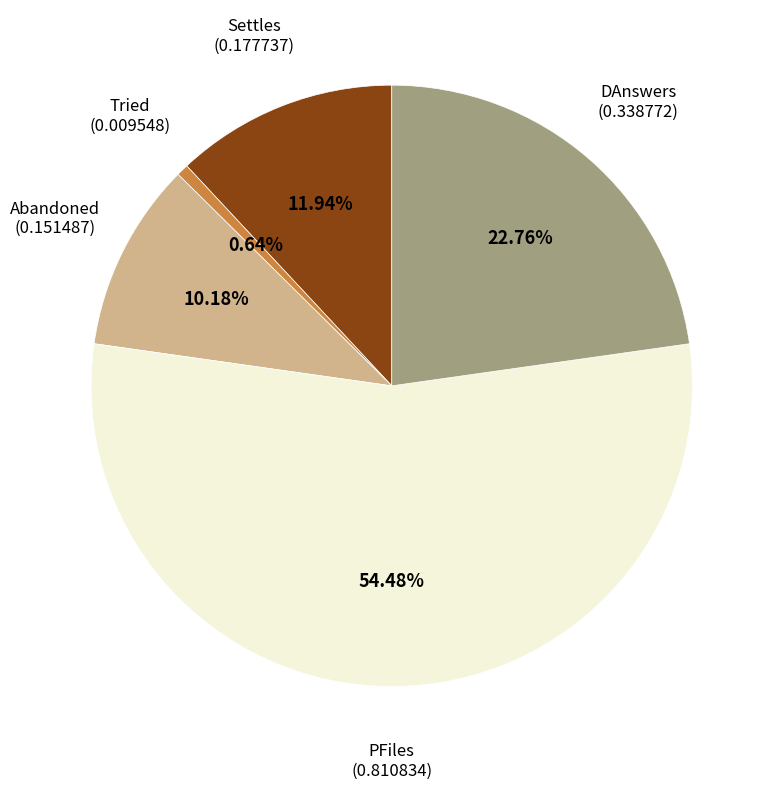

How many slices are in this pie chart?

5